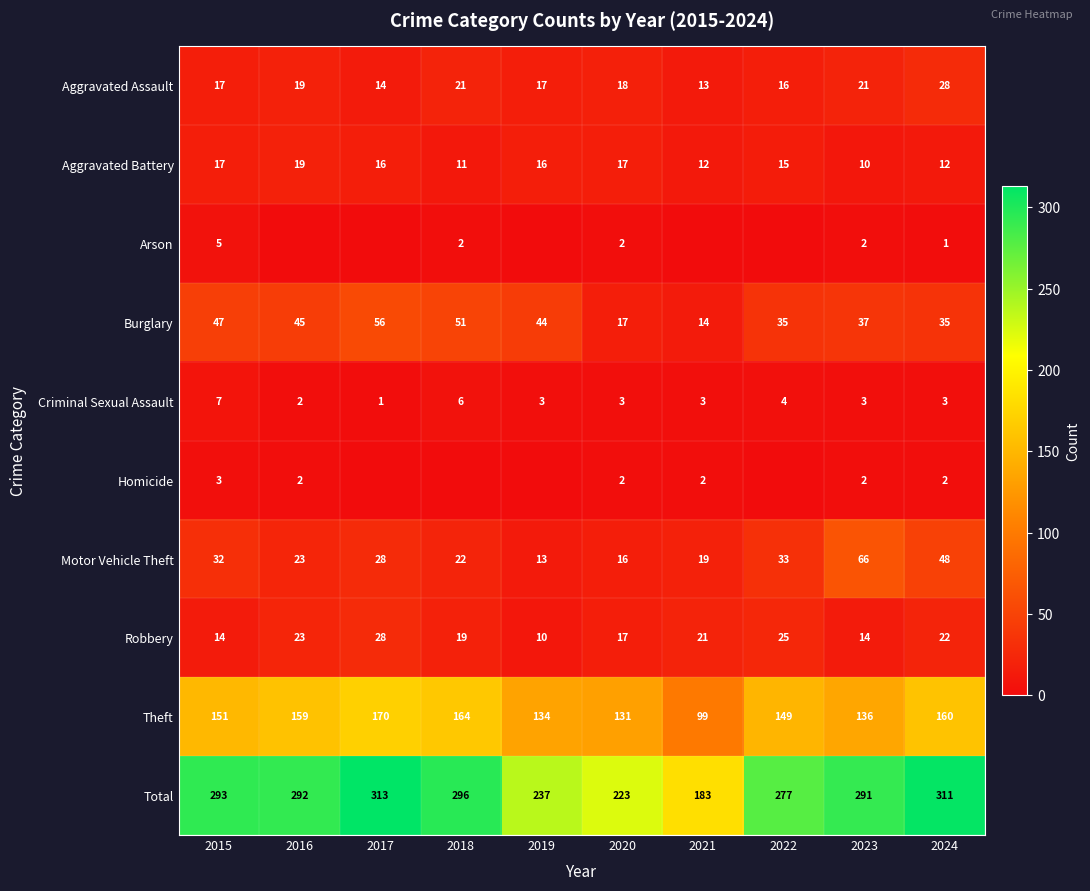

Which series changed the most between 2015 and 2020?

Total